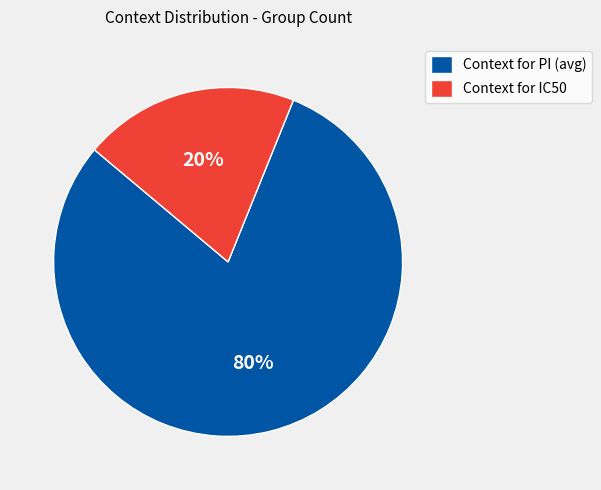

To the nearest percent, what is the combined percentage of Context for IC50 and Context for PI (avg)?

100%